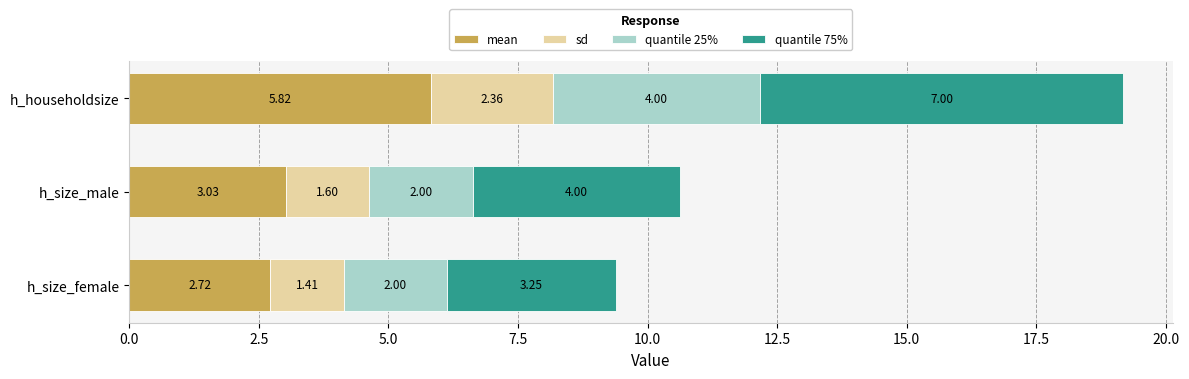

What are all the series names shown in the legend?

mean, sd, quantile 25%, quantile 75%